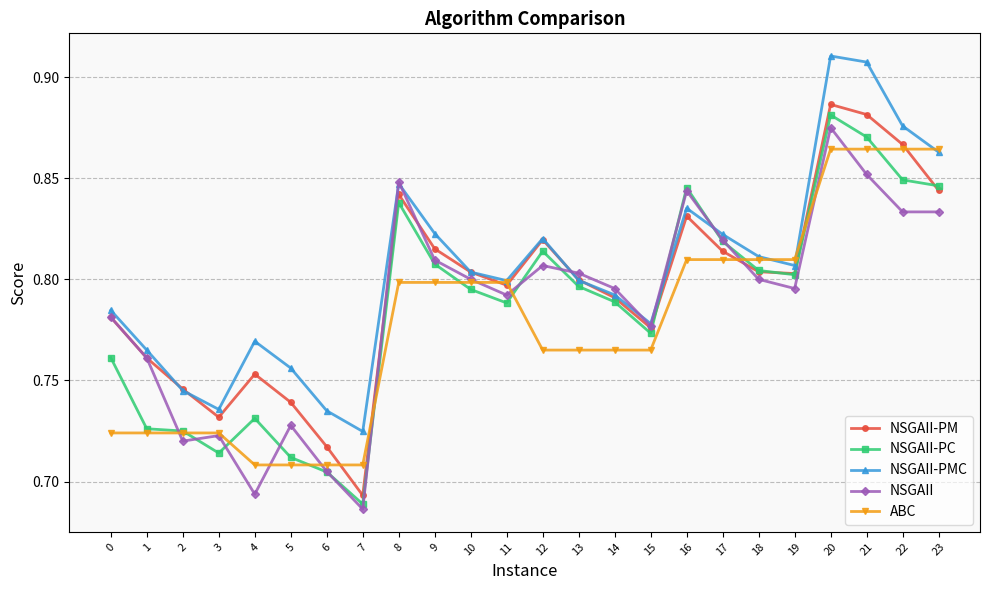

Is it true that NSGAII-PM equals 0.8 at 17?

True